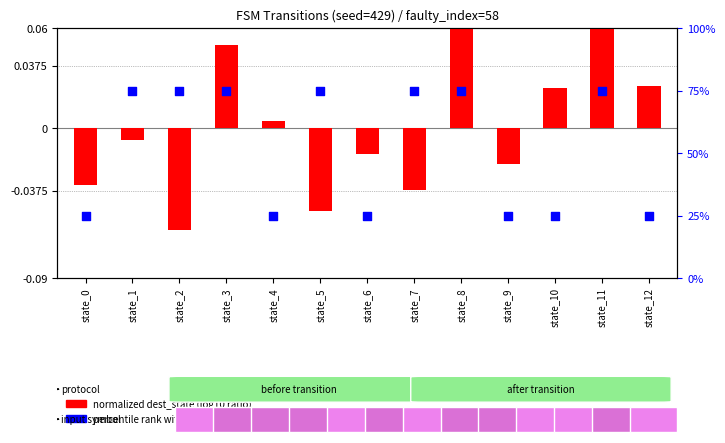

Which series has the largest Y range (max minus min)?

percentile rank within the sample